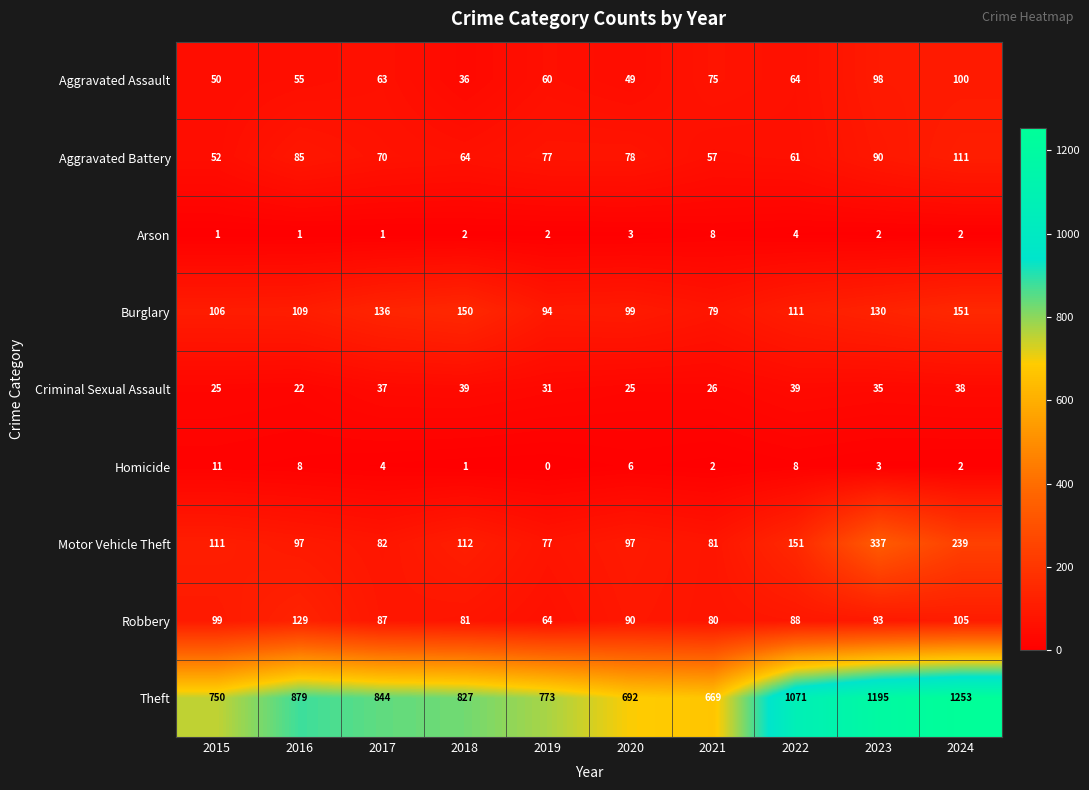

What is the difference between the maximum and second lowest values in the Arson series?

7